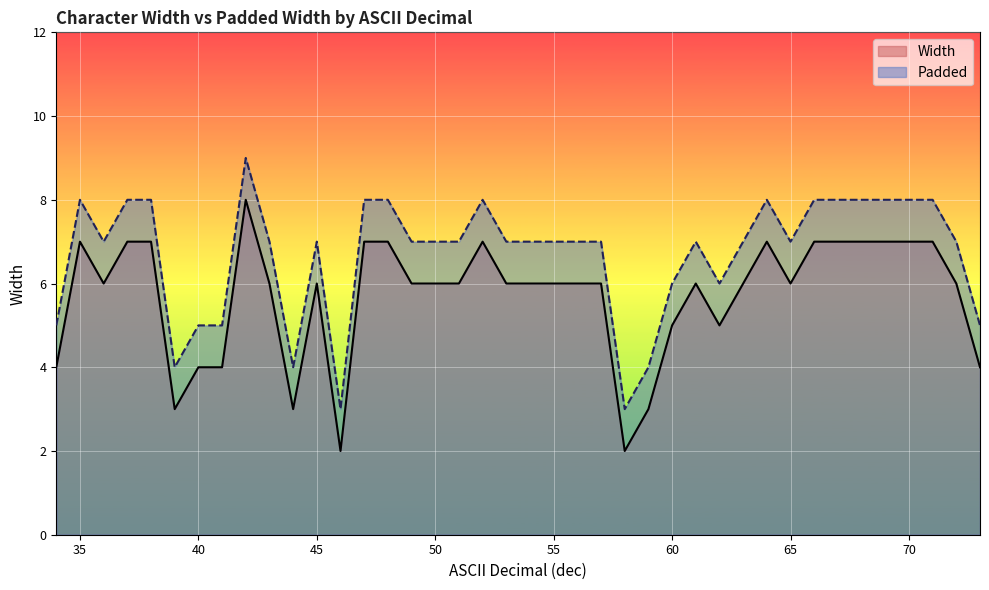

True or false: Padded has a value of 3 at 66.

False